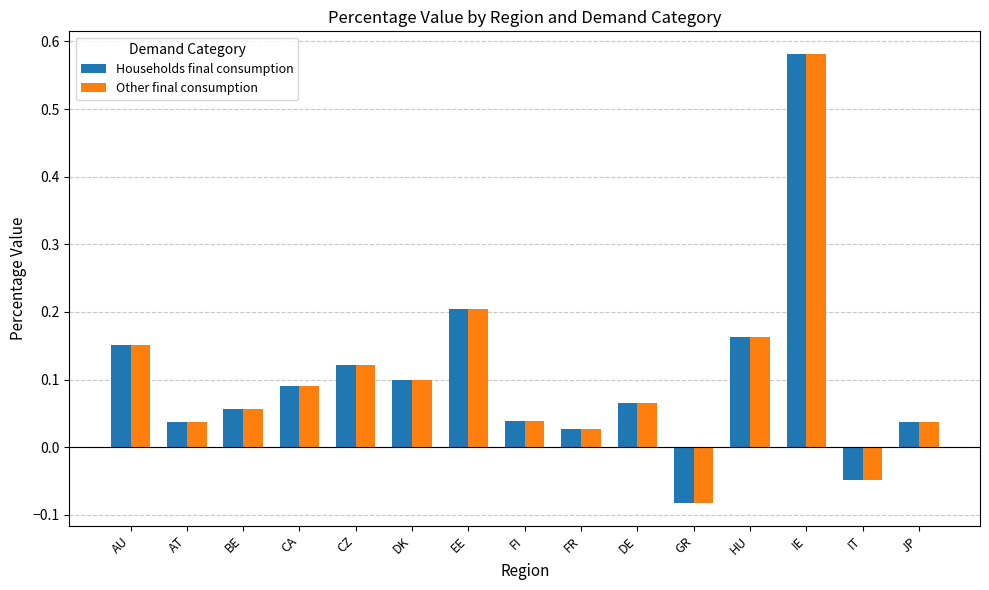

At which label is Other final consumption closest to 0?

FR